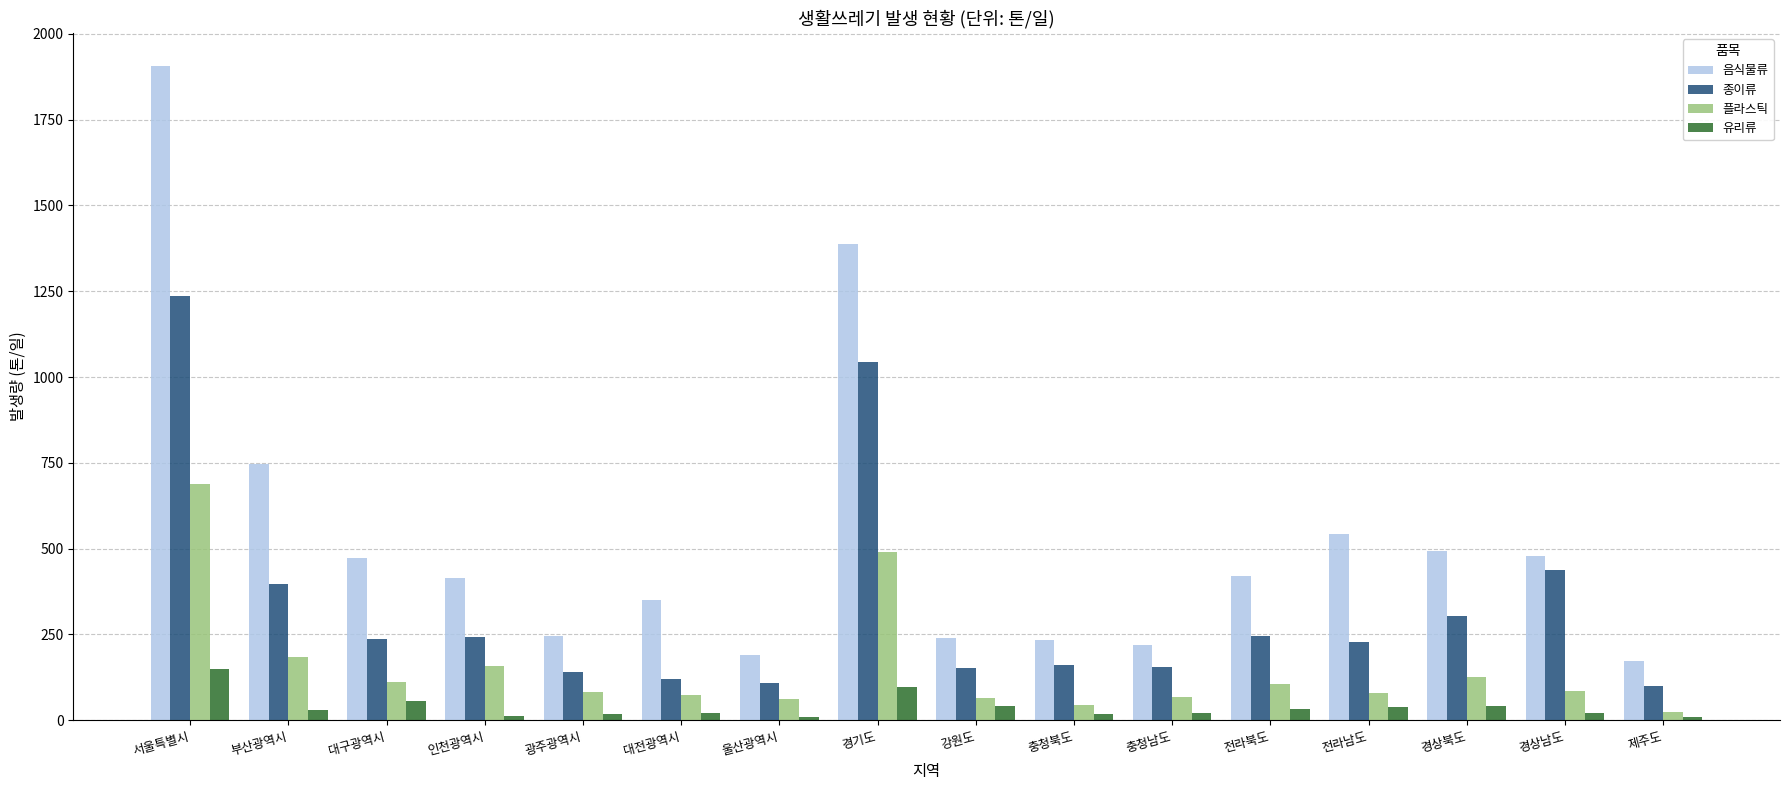

The value of 음식물류 at 경기도 is 657.9. True or false?

False